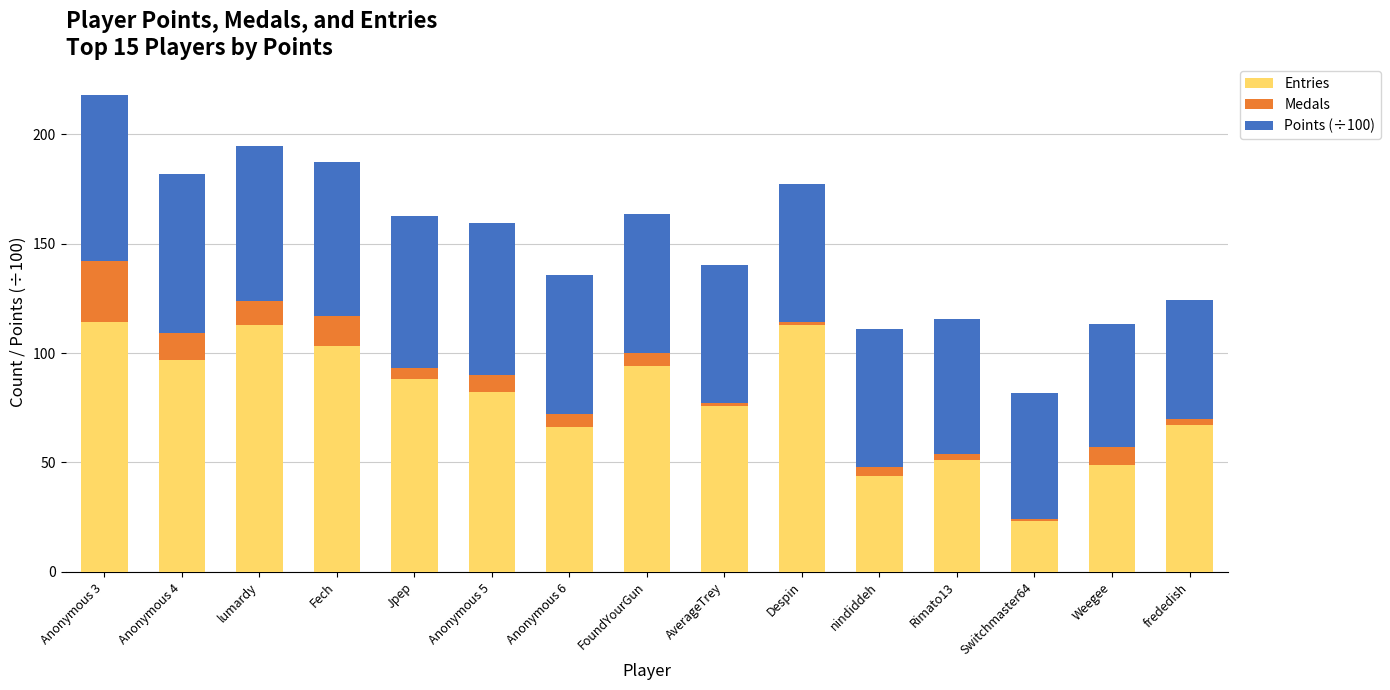

True or false: Entries has a value of 83.2 at Weegee.

False